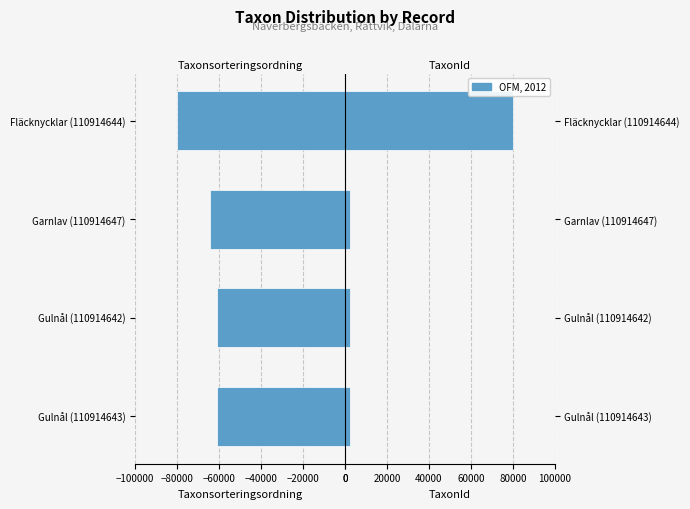

Is the value of TaxonId at Garnlav (110914647) greater than the value of Taxonsorteringsordning at Garnlav (110914647)?

Yes